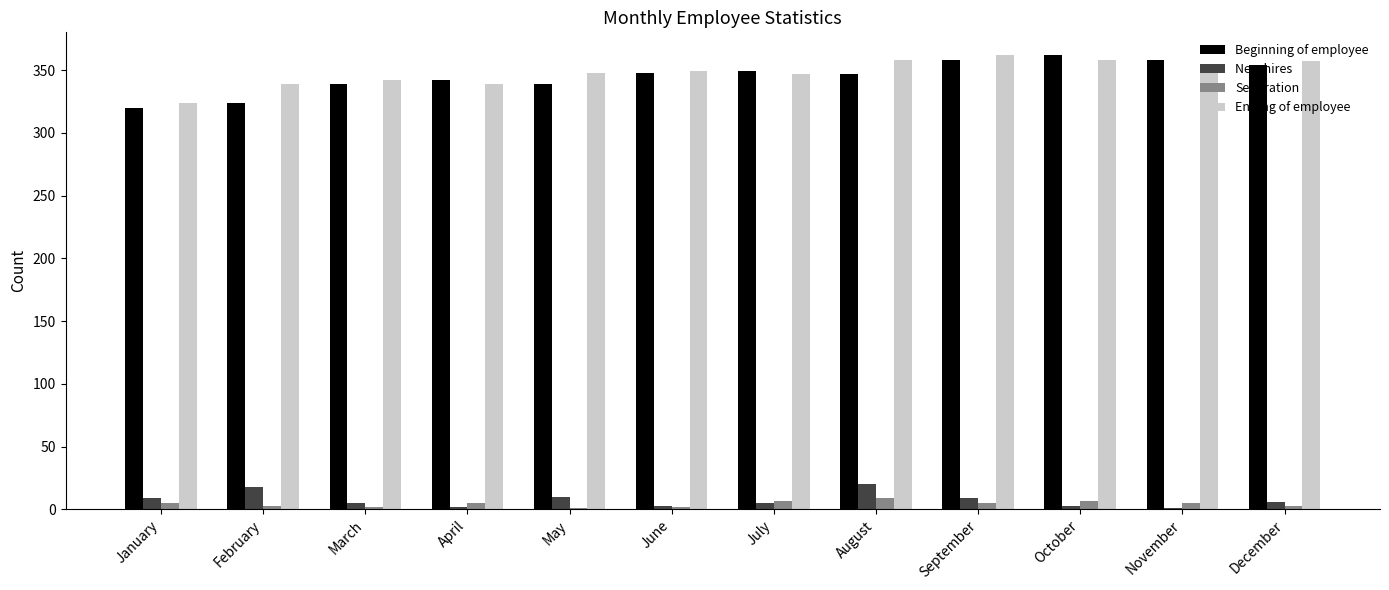

Which series has the largest range (max minus min)?

Beginning of employee